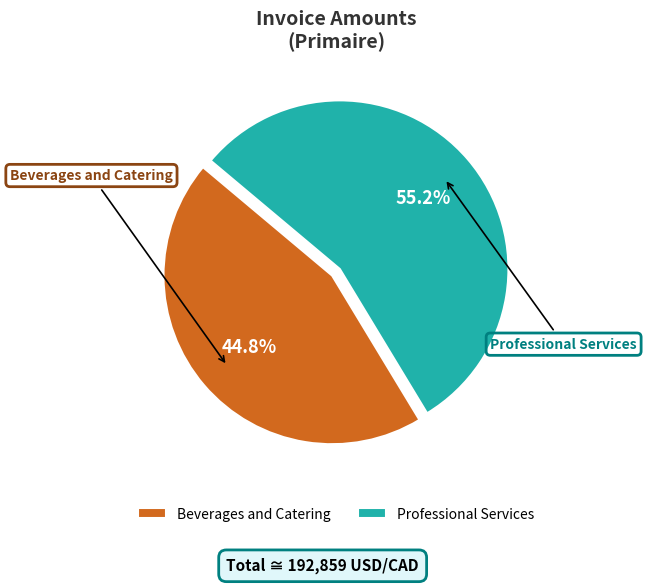

Is the sum of Professional Services and Beverages and Catering greater than half?

Yes